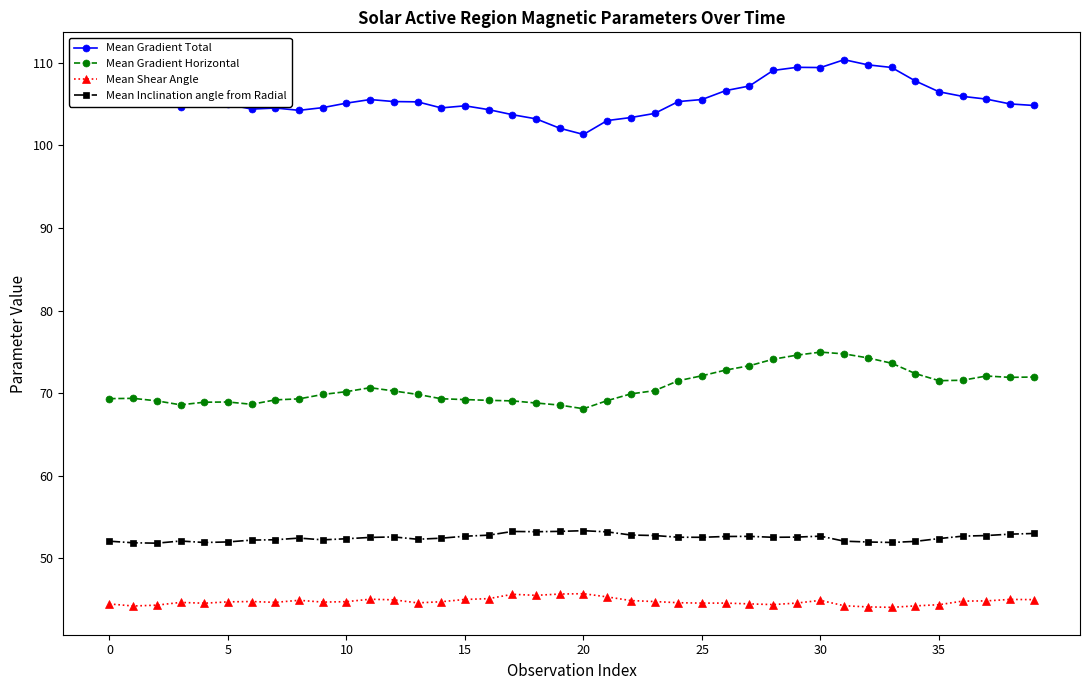

What is the average value of the Mean Inclination angle from Radial series?

52.5